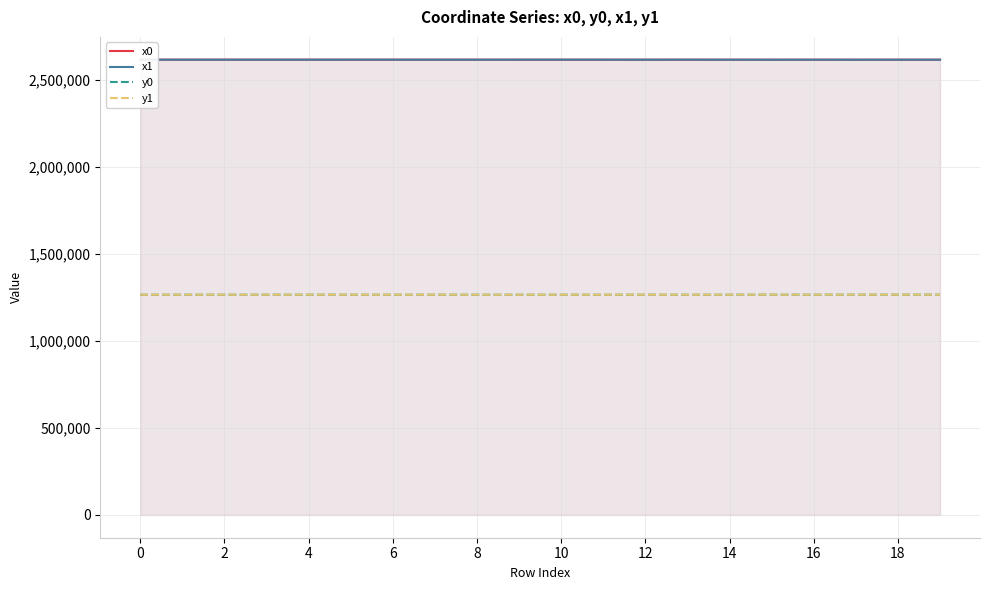

True or false: x1 and y1 cross at least once.

False